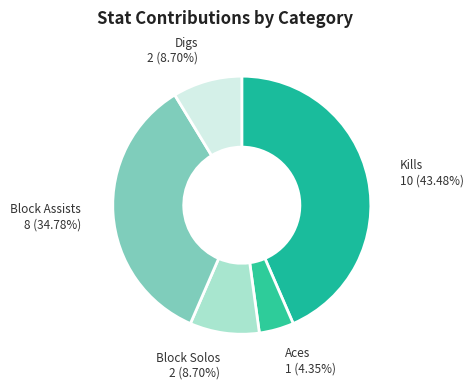

Which category has the biggest portion of the pie?

Kills